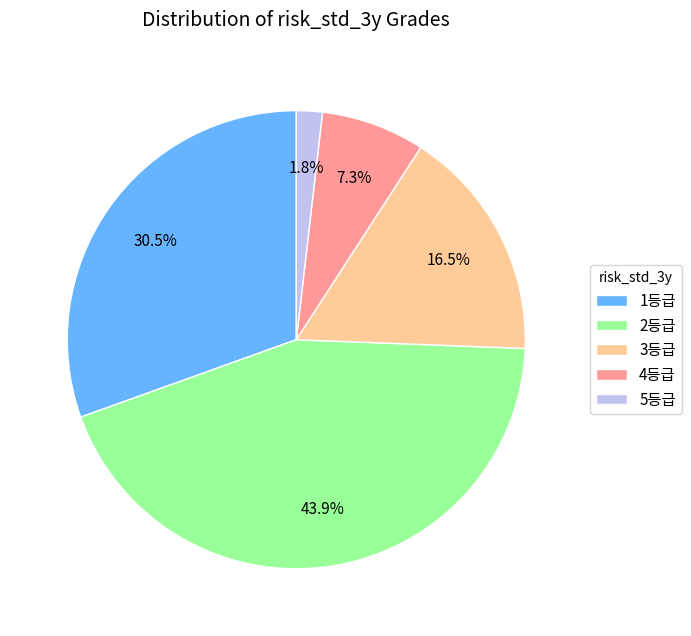

Does 3등급 account for over 50% of the chart?

No